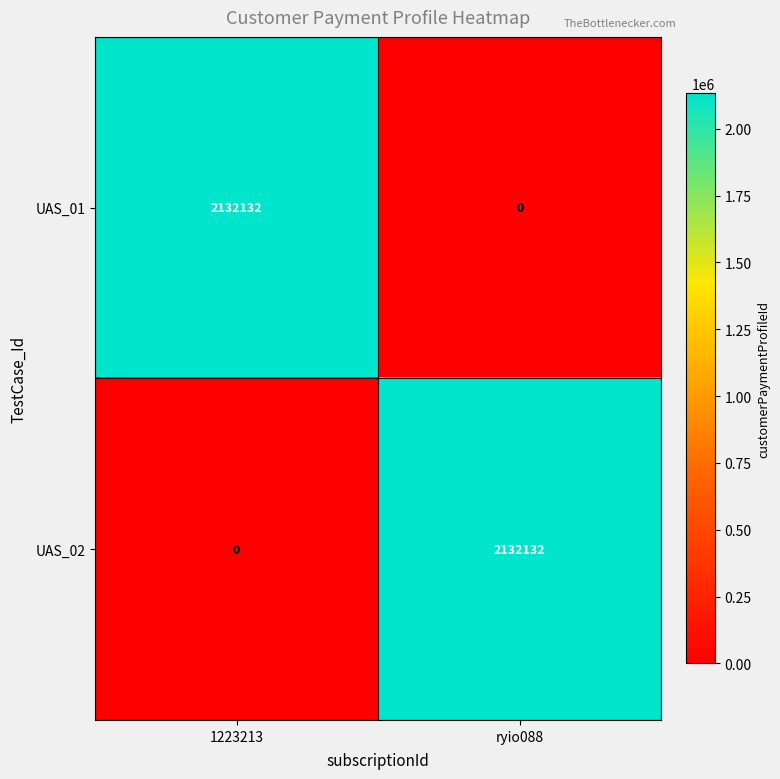

What is the total value across all series at ryio088?

2132132